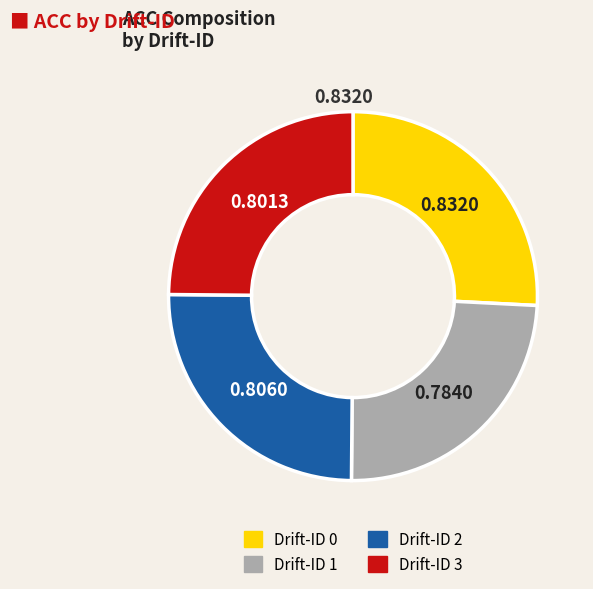

Is there any slice that represents more than half of the pie?

No